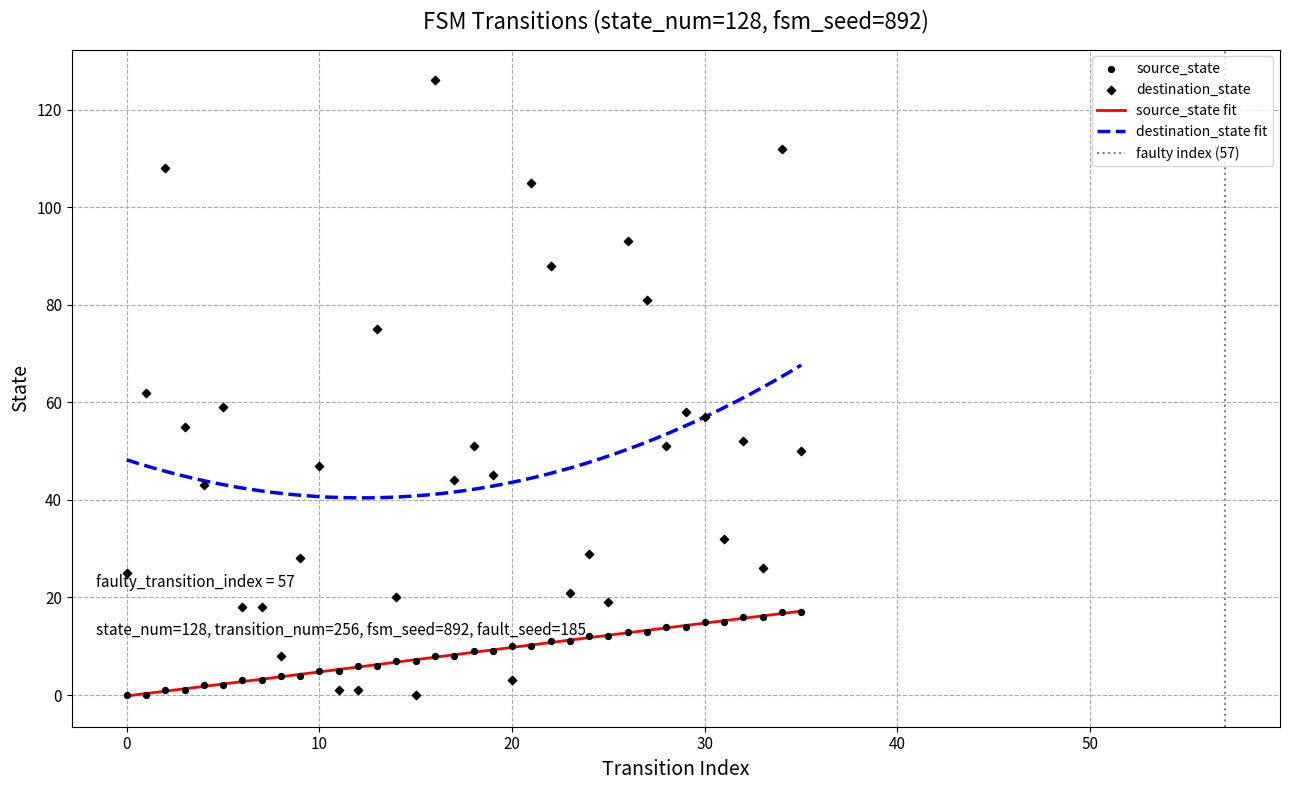

At how many categories does at least one series exceed 84?

6